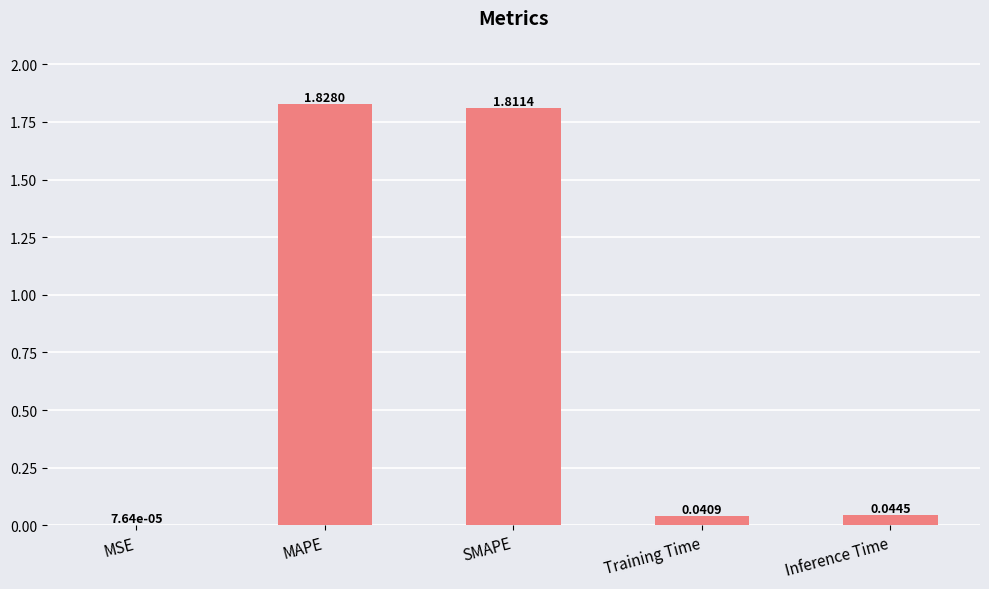

Between SMAPE and MSE, which is larger?

SMAPE